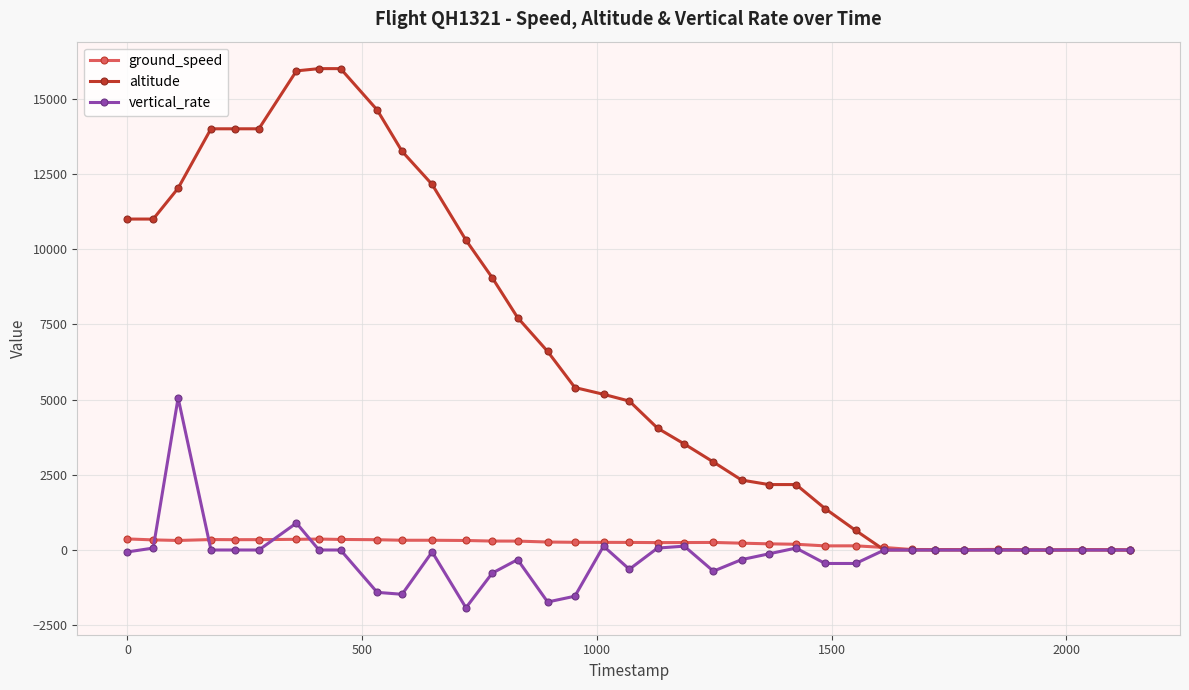

What are all the series names shown in the legend?

ground_speed, altitude, vertical_rate